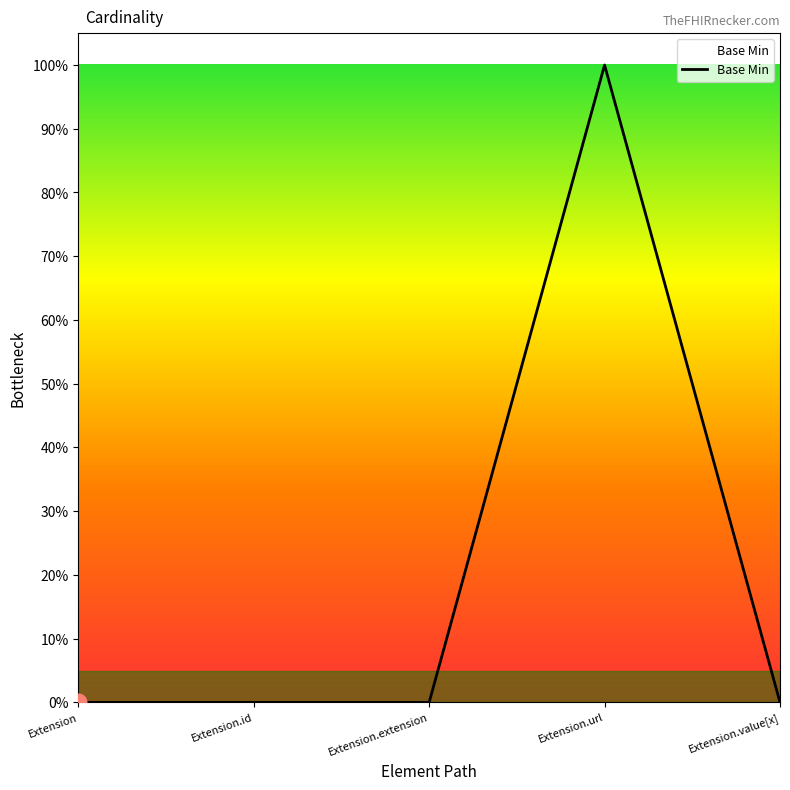

Where is the first local maximum?

Extension.url